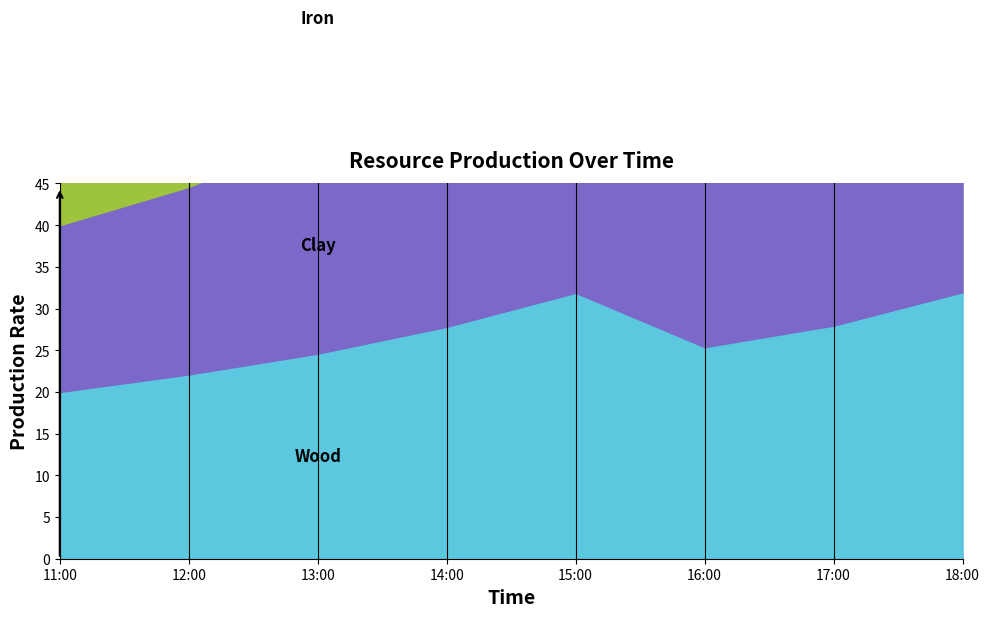

What is the total value across all series at 11:00?

63.0